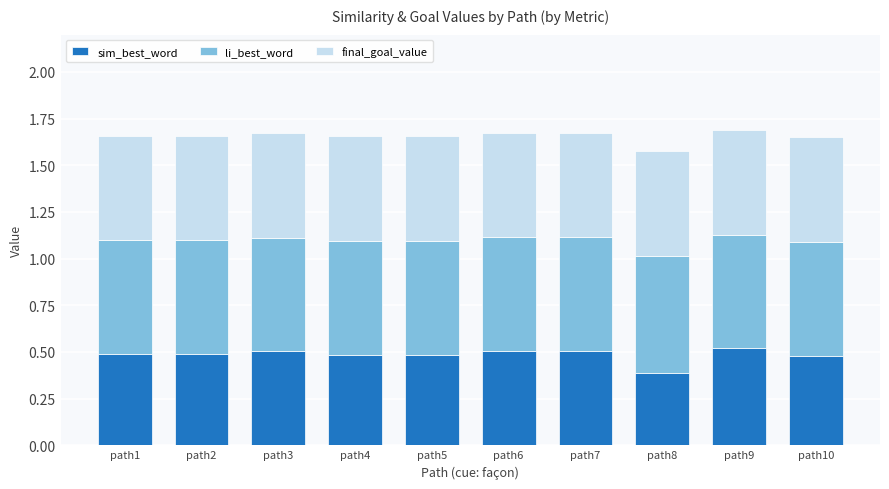

How many categories are shown in the chart?

10